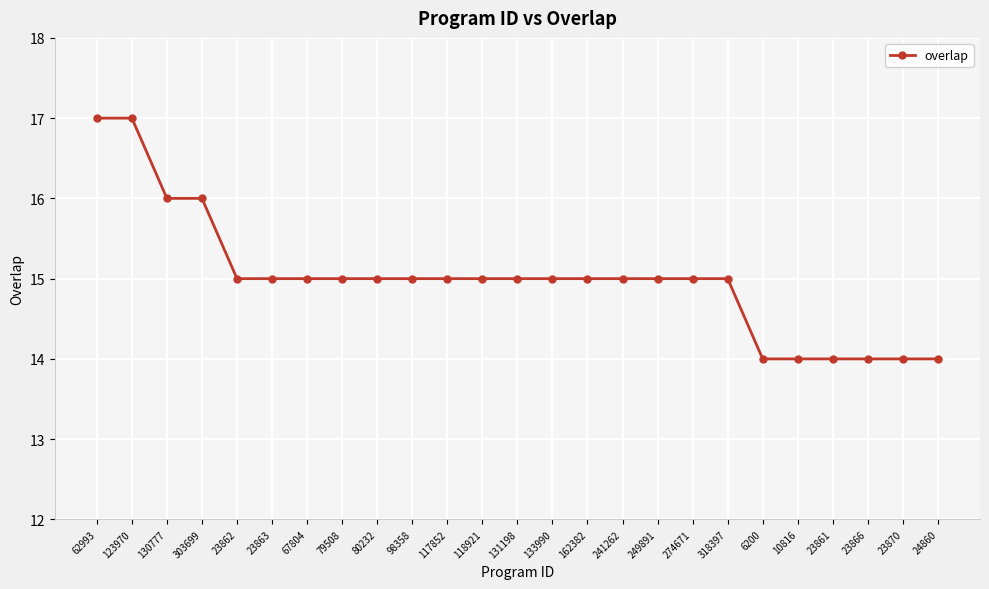

What is the ratio of the value at 10816 to the value at 318397?

0.9